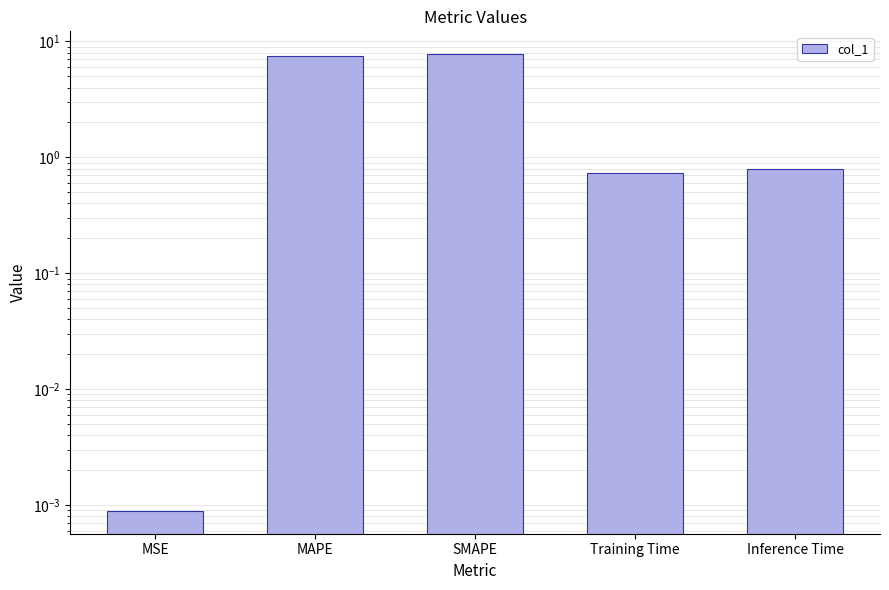

The chart shows a value of 3.0 at MAPE. True or false?

False